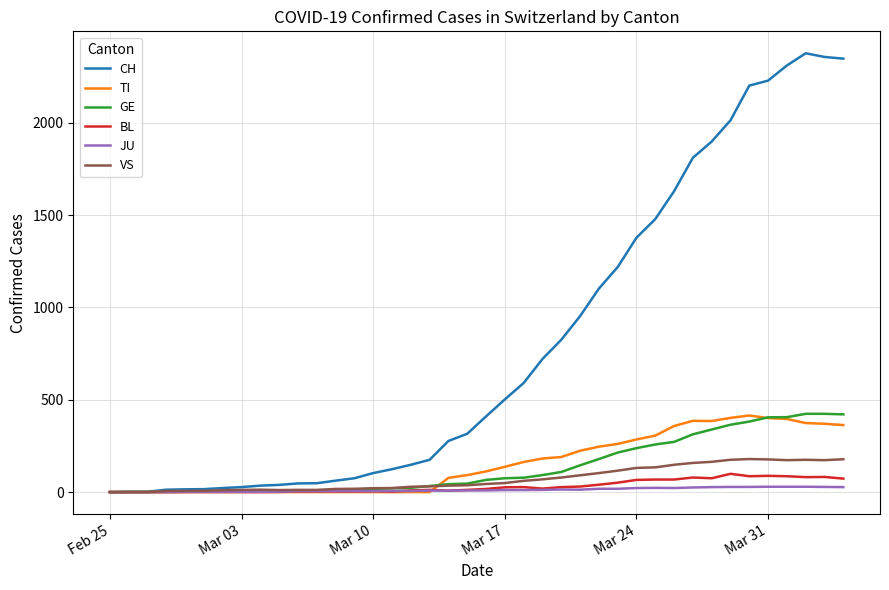

What is the difference between the maximum and minimum values in the CH series?

2377